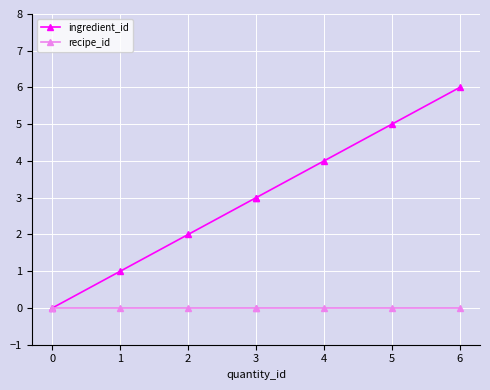

List the series in order of their overall mean, lowest first.

recipe_id, ingredient_id